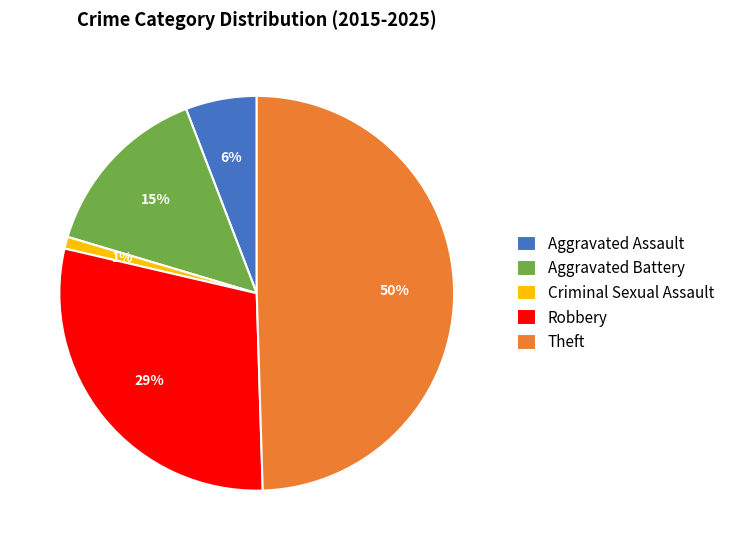

Is Aggravated Assault the majority of the pie?

No